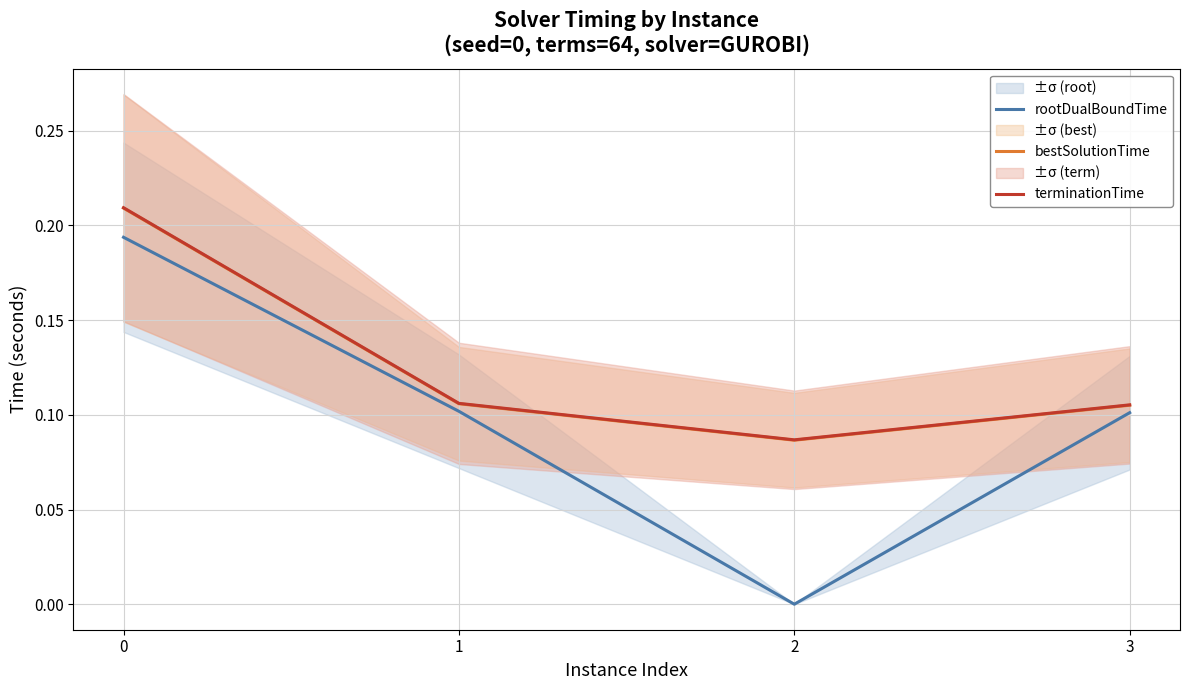

What are all the series names shown in the legend?

rootDualBoundTime, bestSolutionTime, terminationTime